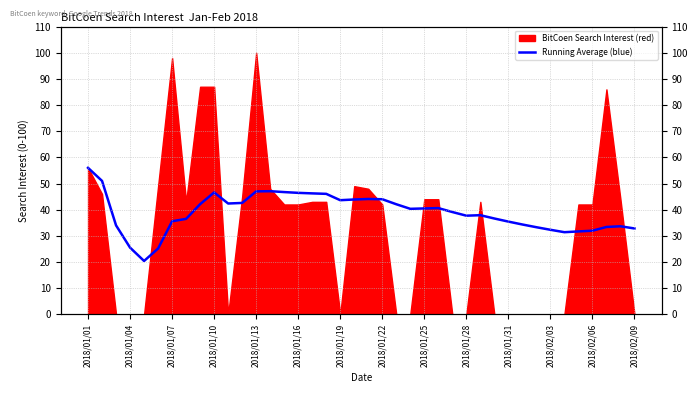

What is the change in value from 25 to 33?

-8.3